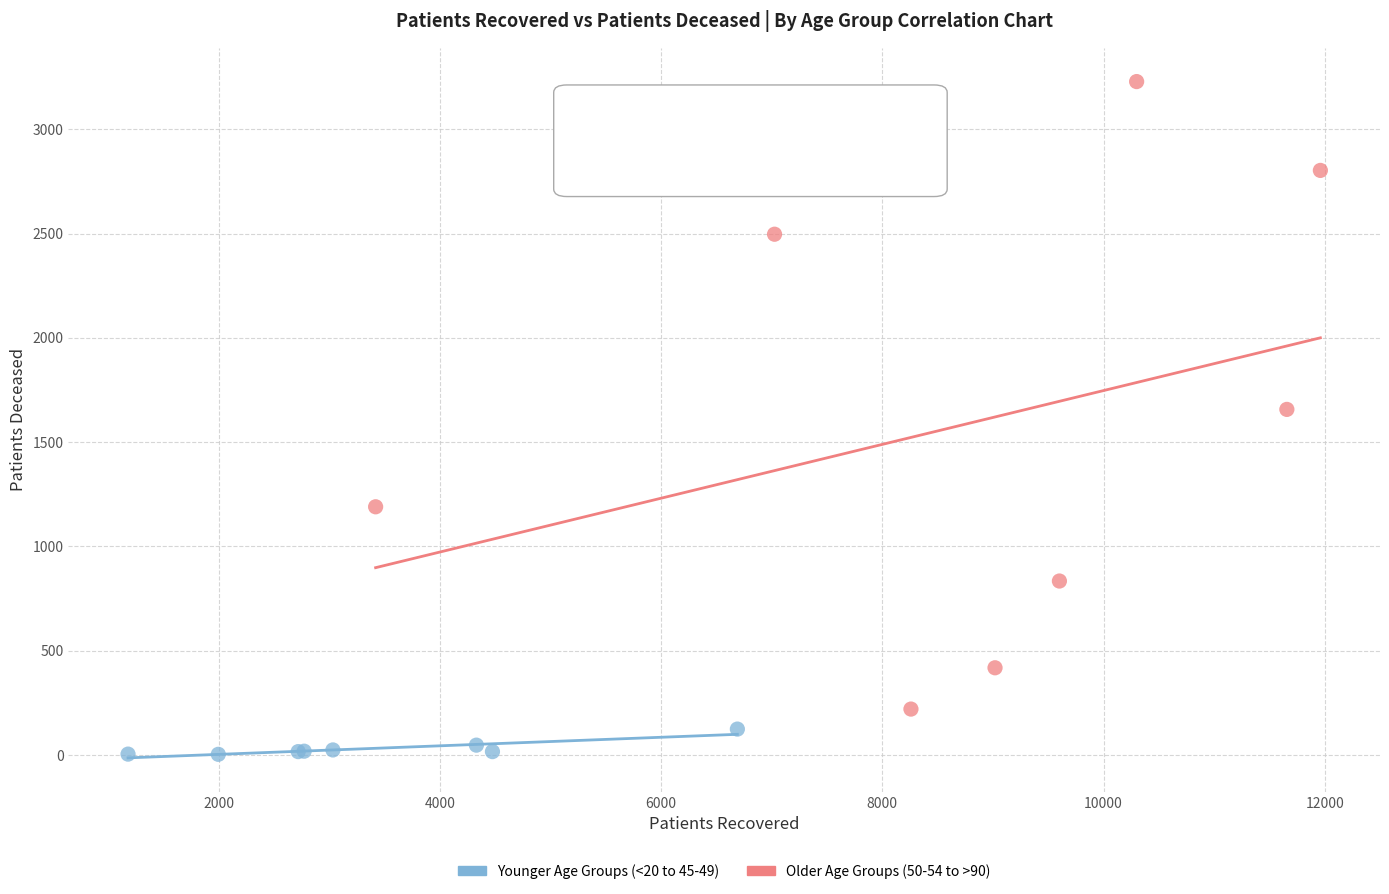

Which series contains the highest Y value?

Older Age Groups (50-54 to >90)